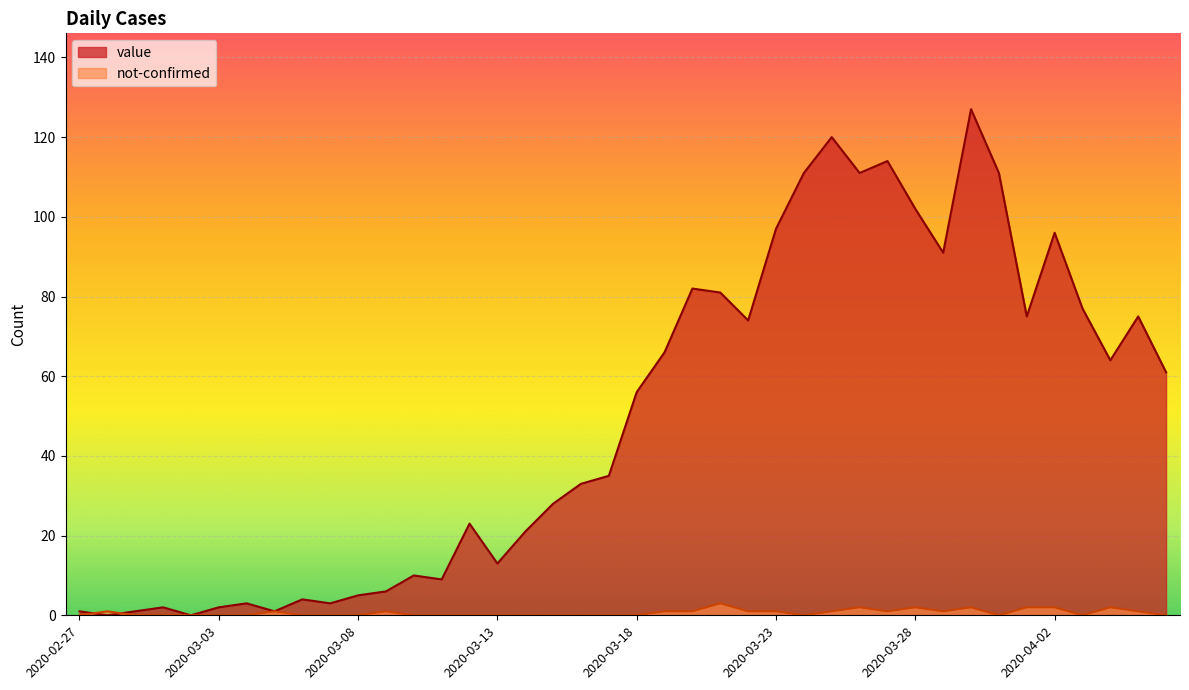

What is the total value across all series at 2020-03-24?

111